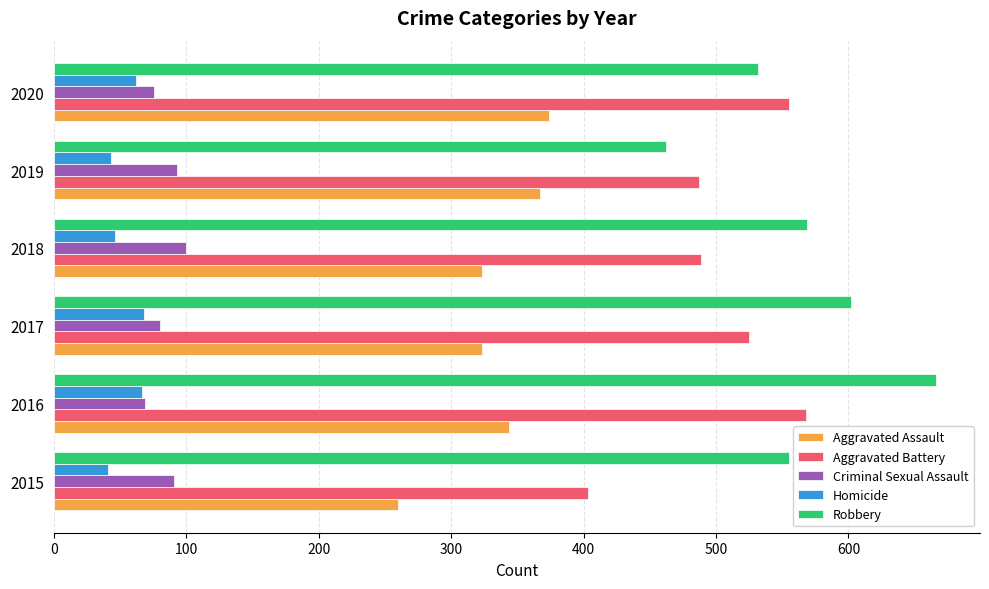

Which series has the largest total across all categories?

Robbery